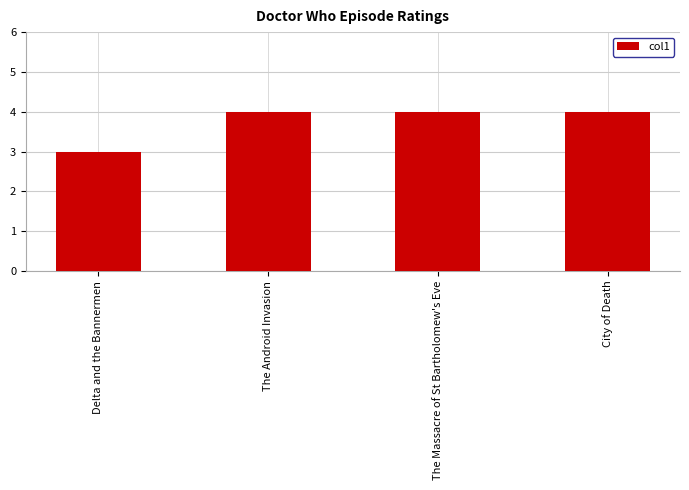

How many bars are there in total?

4